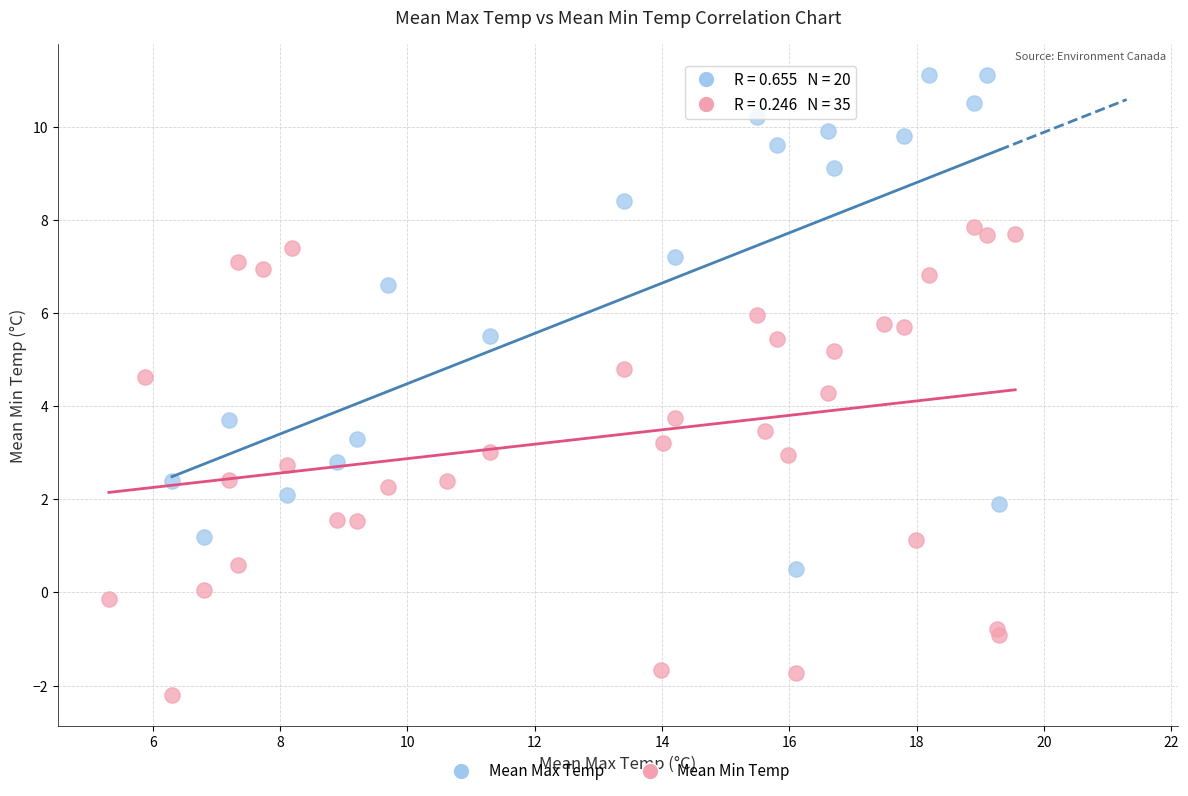

Which series contains the lowest Y value?

Mean Min Temp